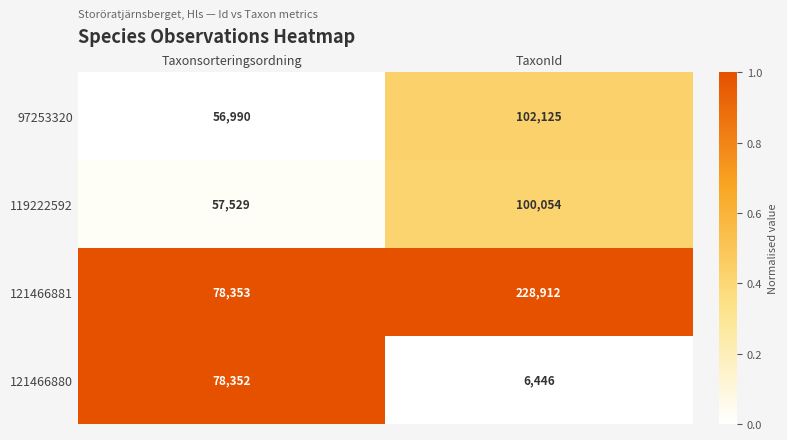

Between Taxonsorteringsordning and TaxonId, which series saw the biggest shift?

121466881